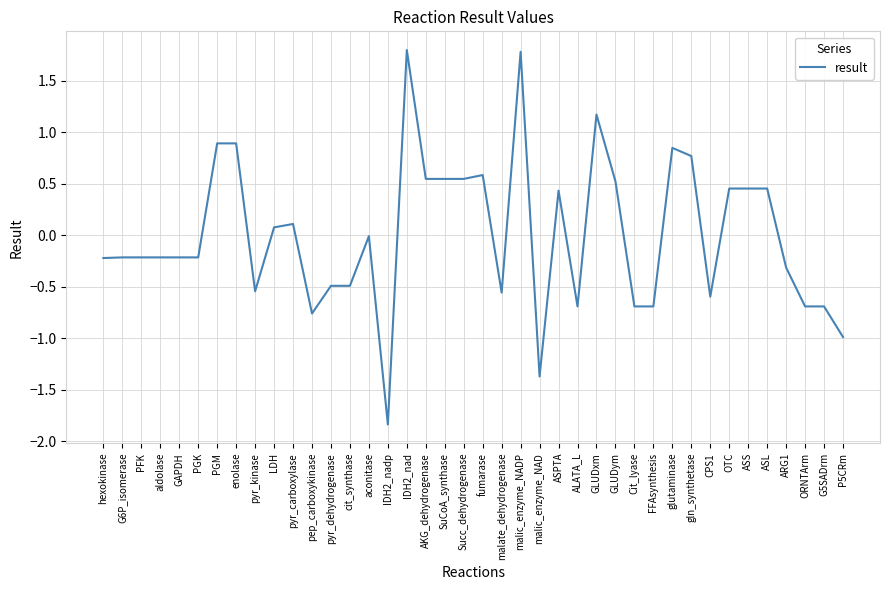

What is the minimum value shown in the chart?

-1.8